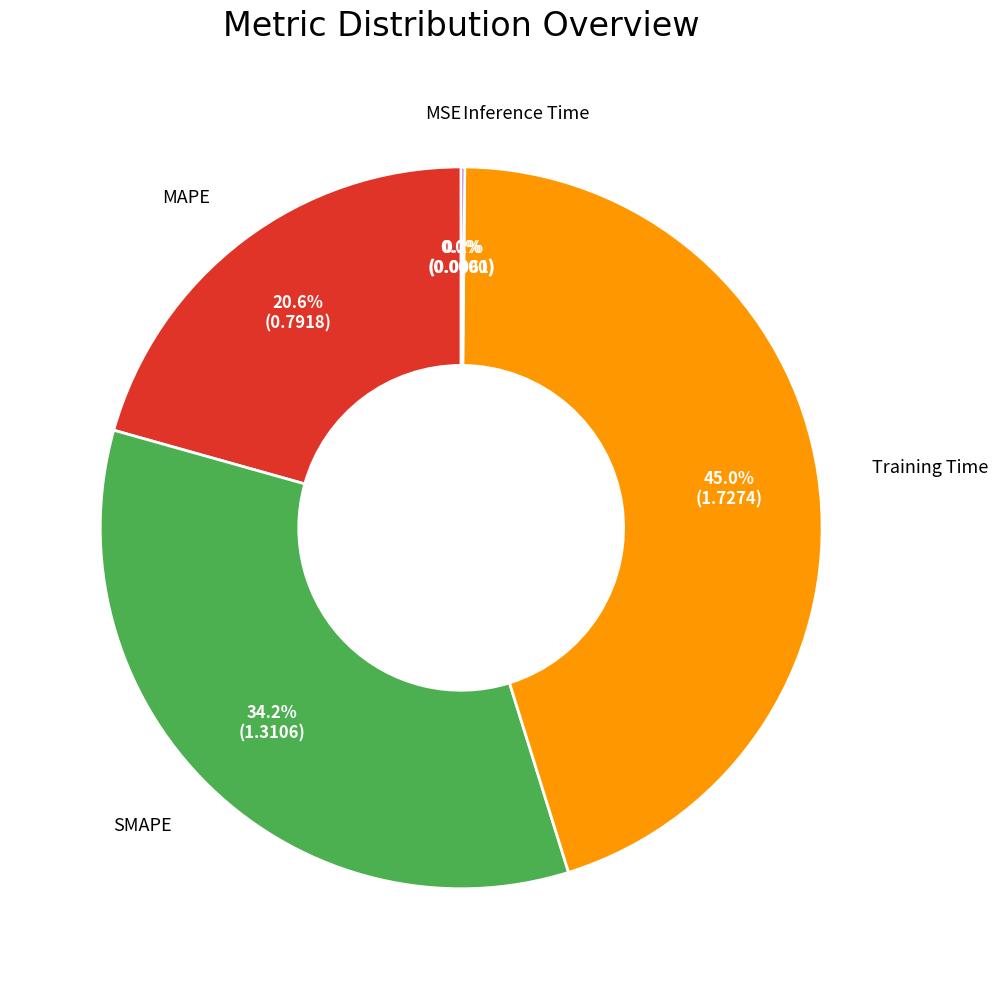

Is there a majority slice in this chart?

No